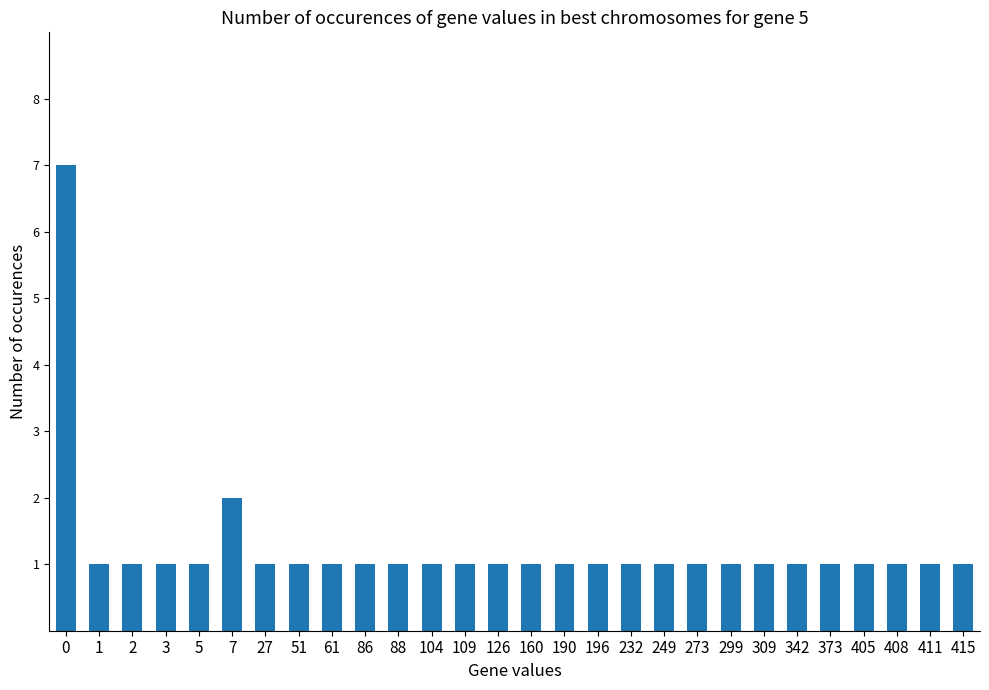

Read the value at 249.

1